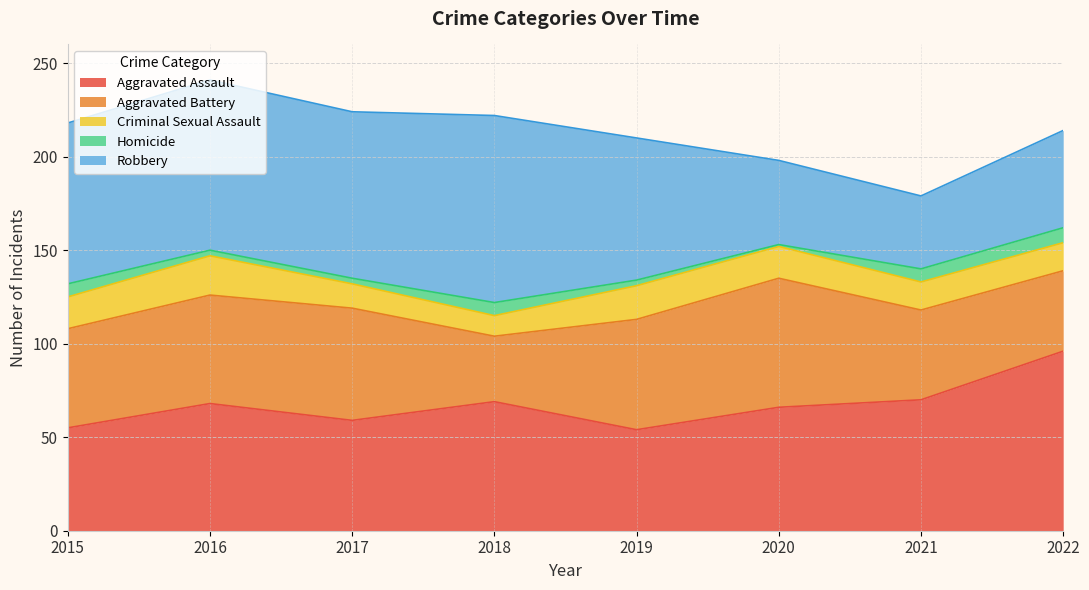

True or false: Aggravated Battery has a value of 43 at 2022.

True